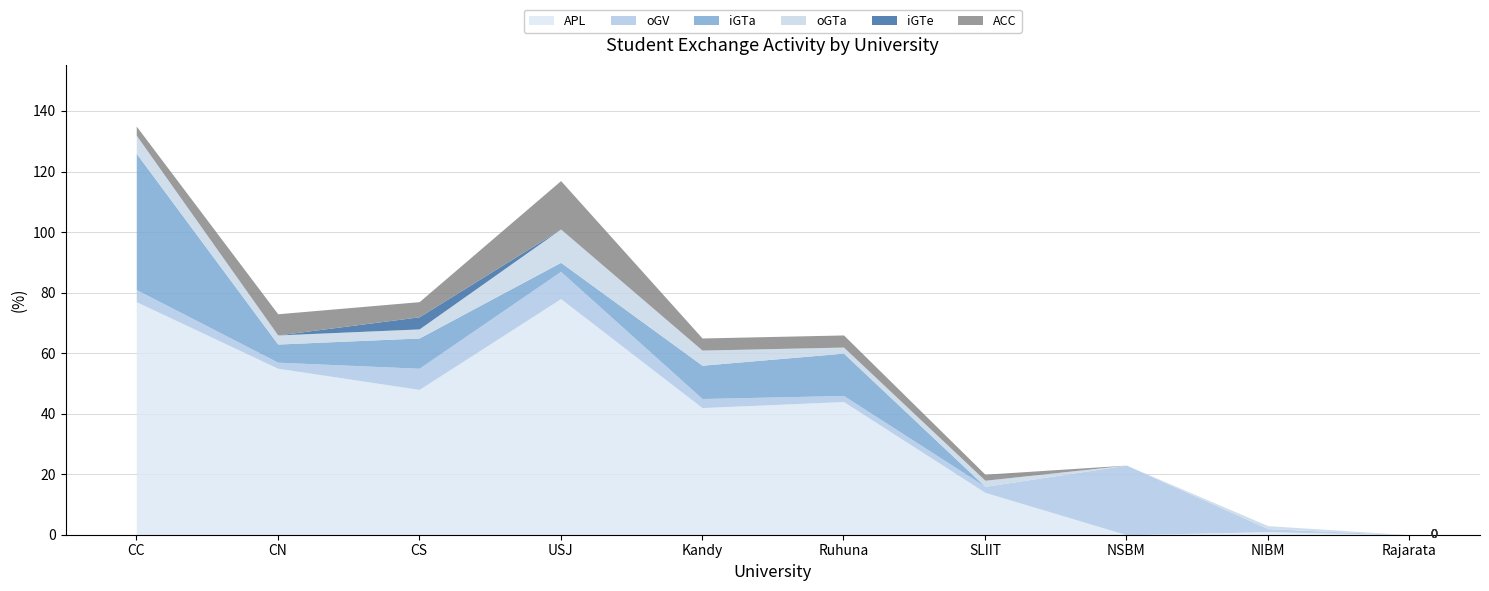

What position from the right is CN?

9